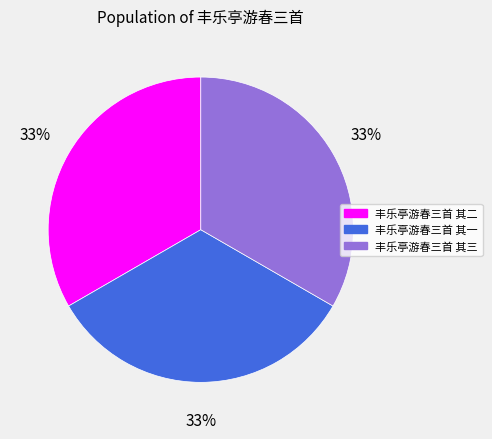

To the nearest percent, what percentage of the pie is 丰乐亭游春三首 其二?

33%